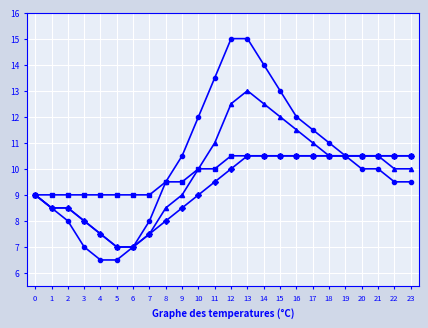

At which category is the sum across all series the highest?

13